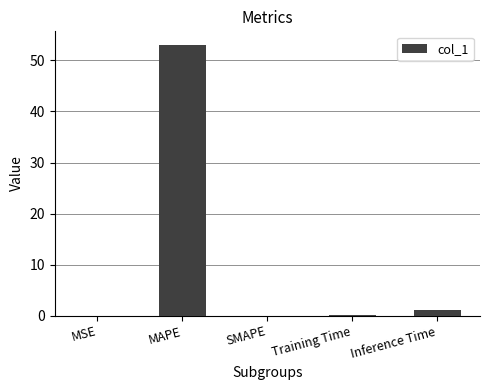

How many data points does each series have?

5